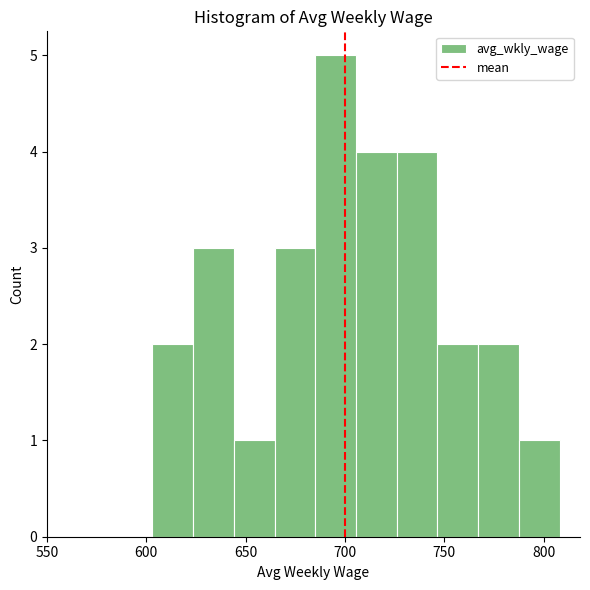

Which range on the x-axis has the tallest bar?

685.0 to 705.5